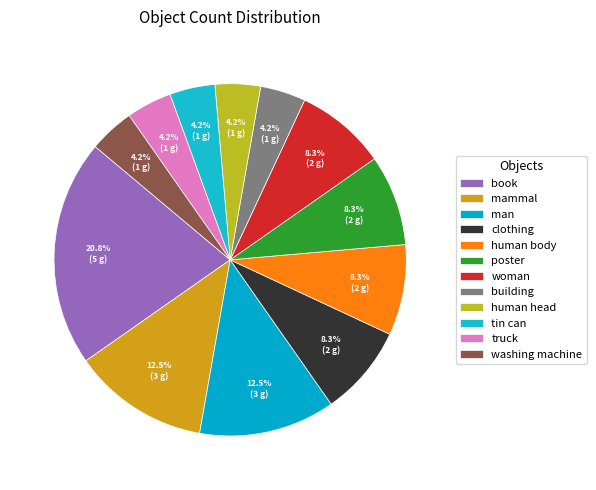

Is it true that man is 12% of the pie?

True